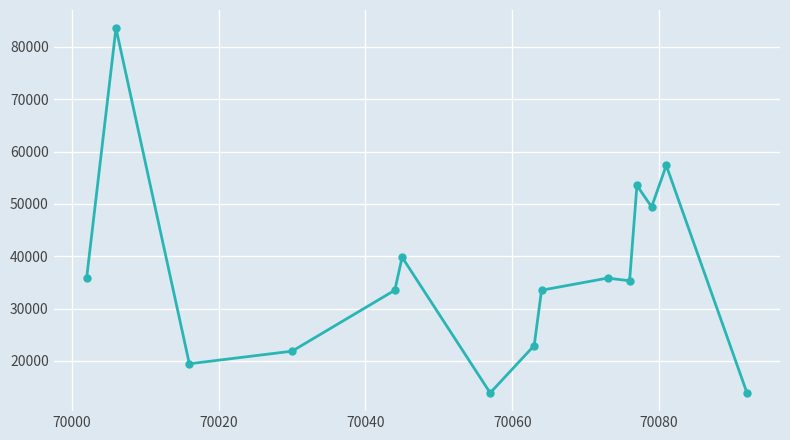

How many lines are shown in the chart?

1